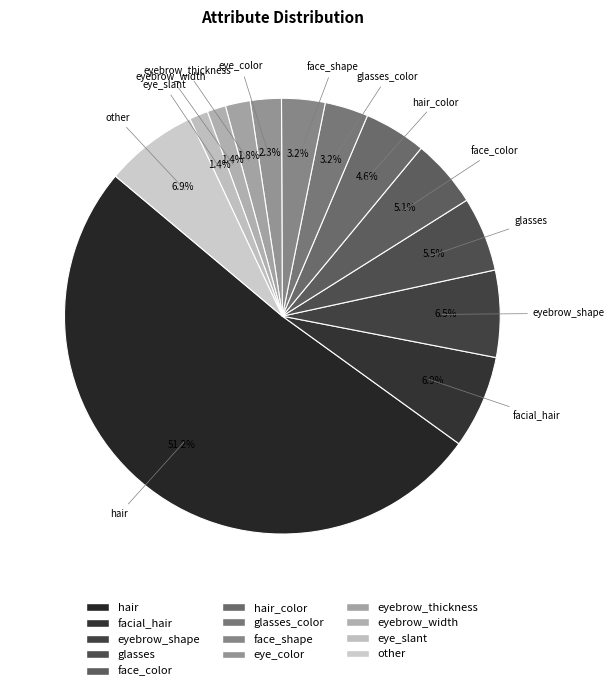

How many slices are in this pie chart?

13